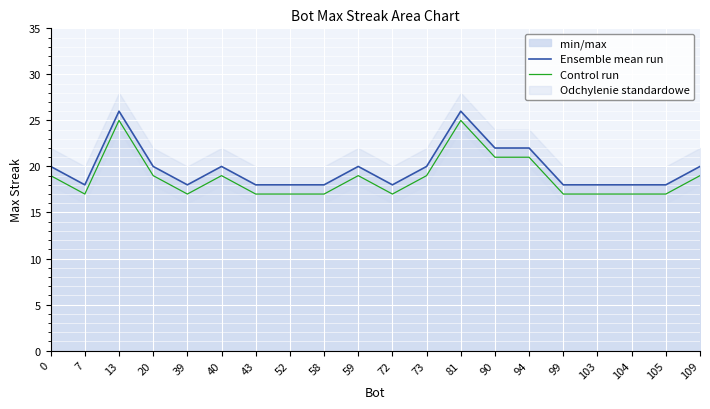

Reading left to right, what are all the values shown in this chart?

Ensemble mean run: 0=20	7=18	13=26	20=20	39=18	40=20	43=18	52=18	58=18	59=20	72=18	73=20	81=26	90=22	94=22	99=18	103=18	104=18	105=18	109=20
Control run: 0=19	7=17	13=25	20=19	39=17	40=19	43=17	52=17	58=17	59=19	72=17	73=19	81=25	90=21	94=21	99=17	103=17	104=17	105=17	109=19